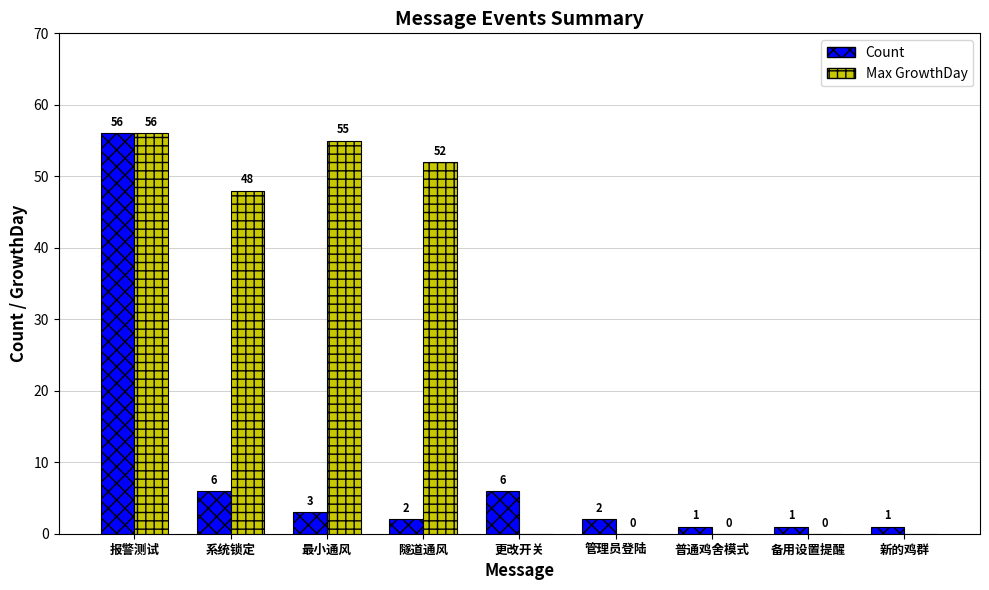

What is the approximate value of Count at 系统锁定?

6